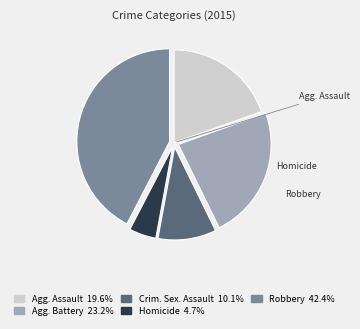

Does any single category account for the majority?

No